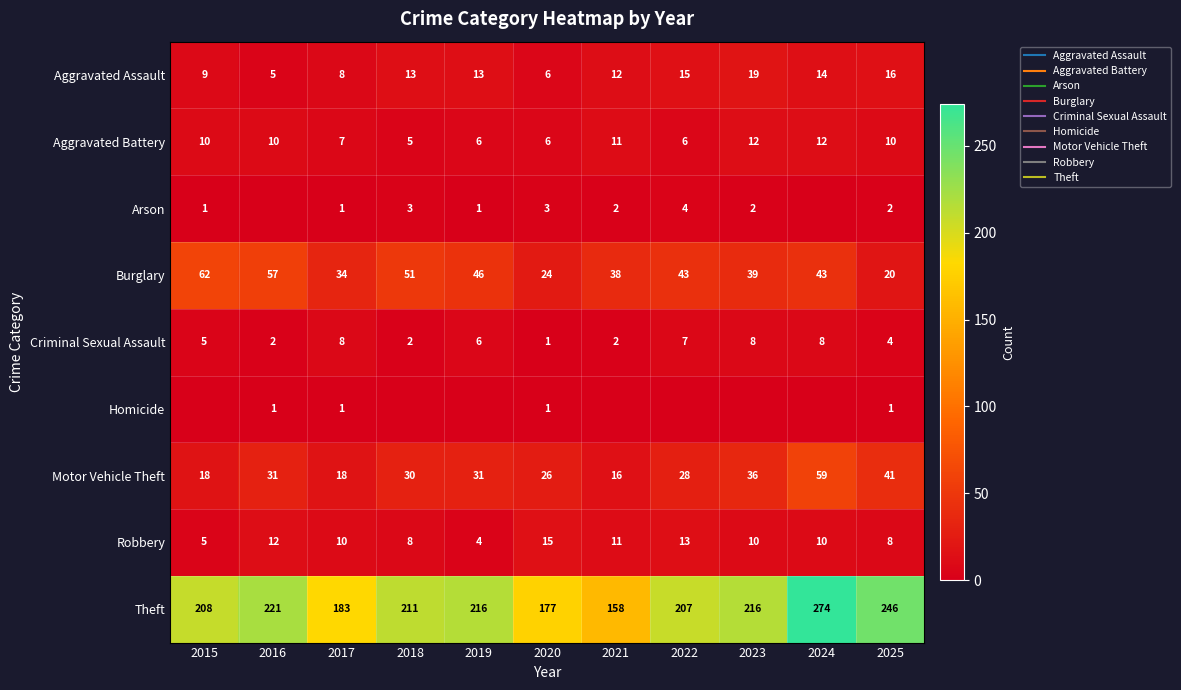

What is the sum of all Homicide values?

4